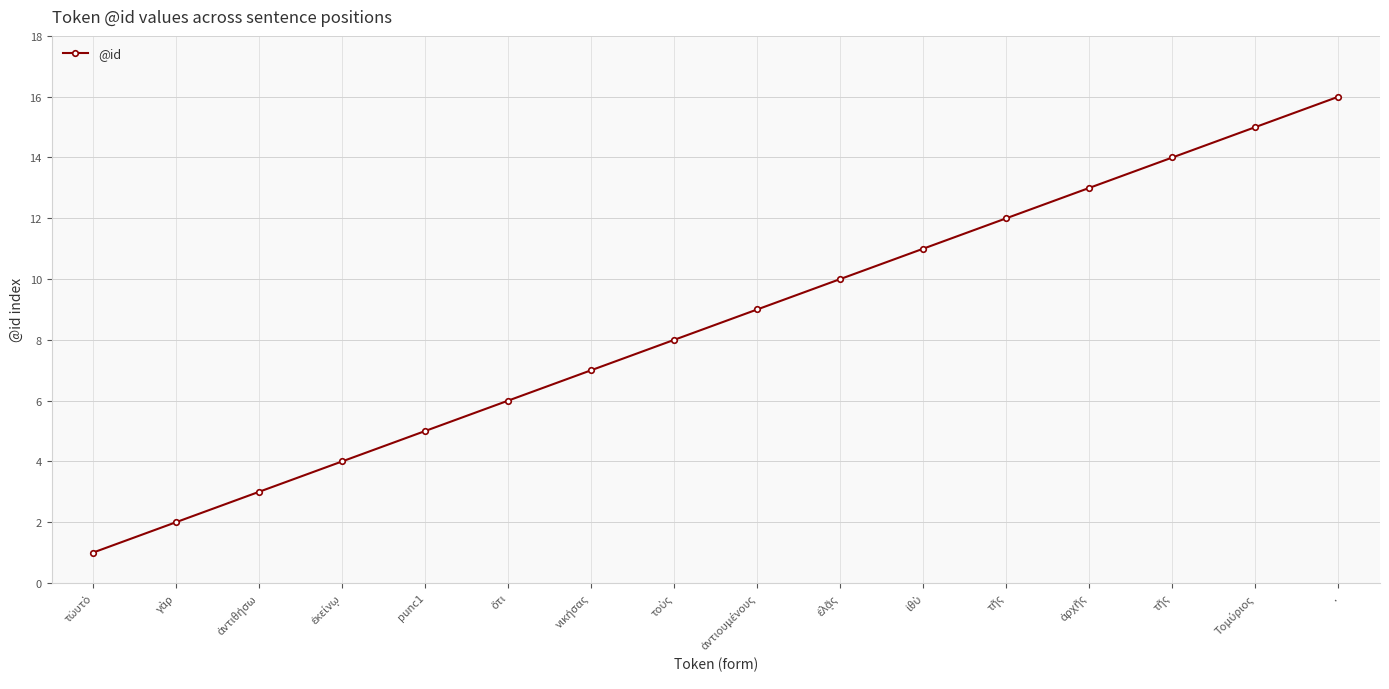

How many values are below 9?

8